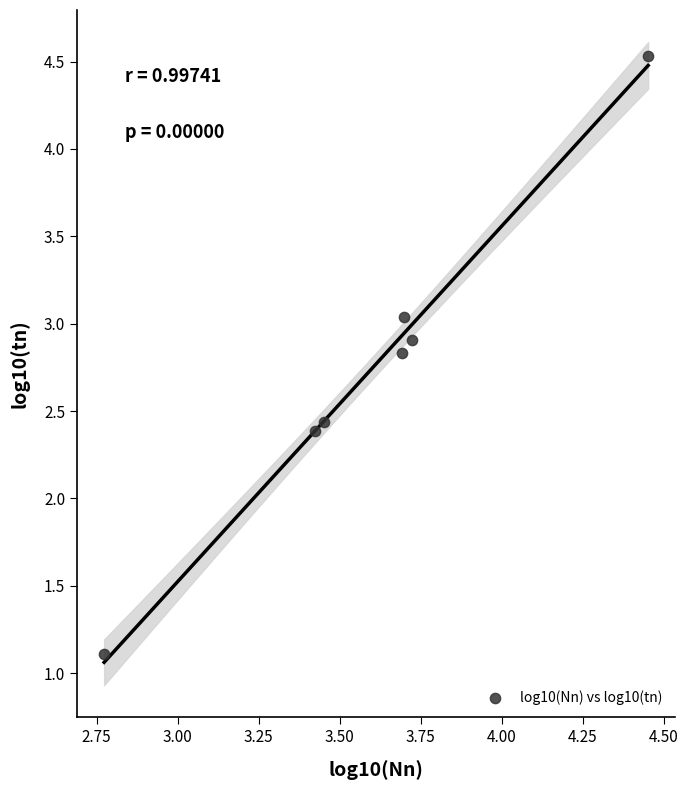

What Y value in the scatter plot is closest to 2?

2.4